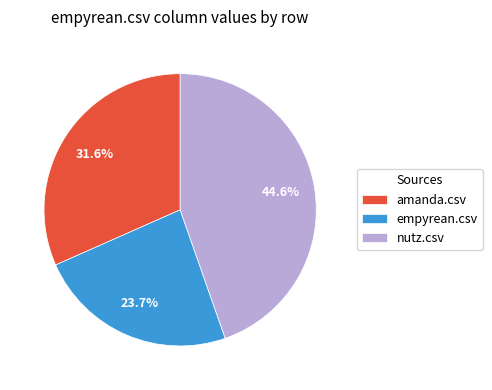

How many segments does this pie chart have?

3